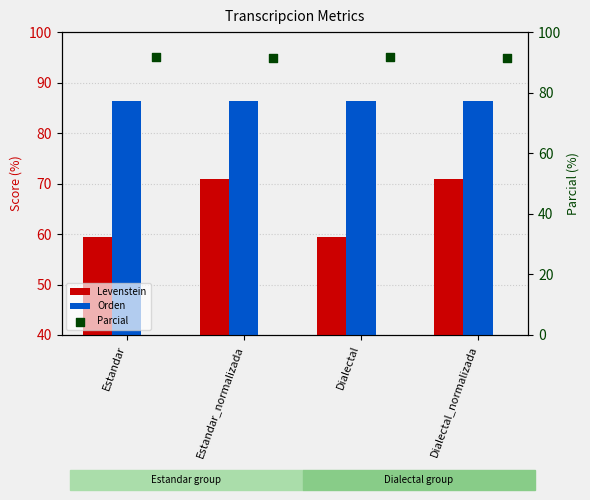

At which category is the sum across all series the highest?

Estandar_normalizada